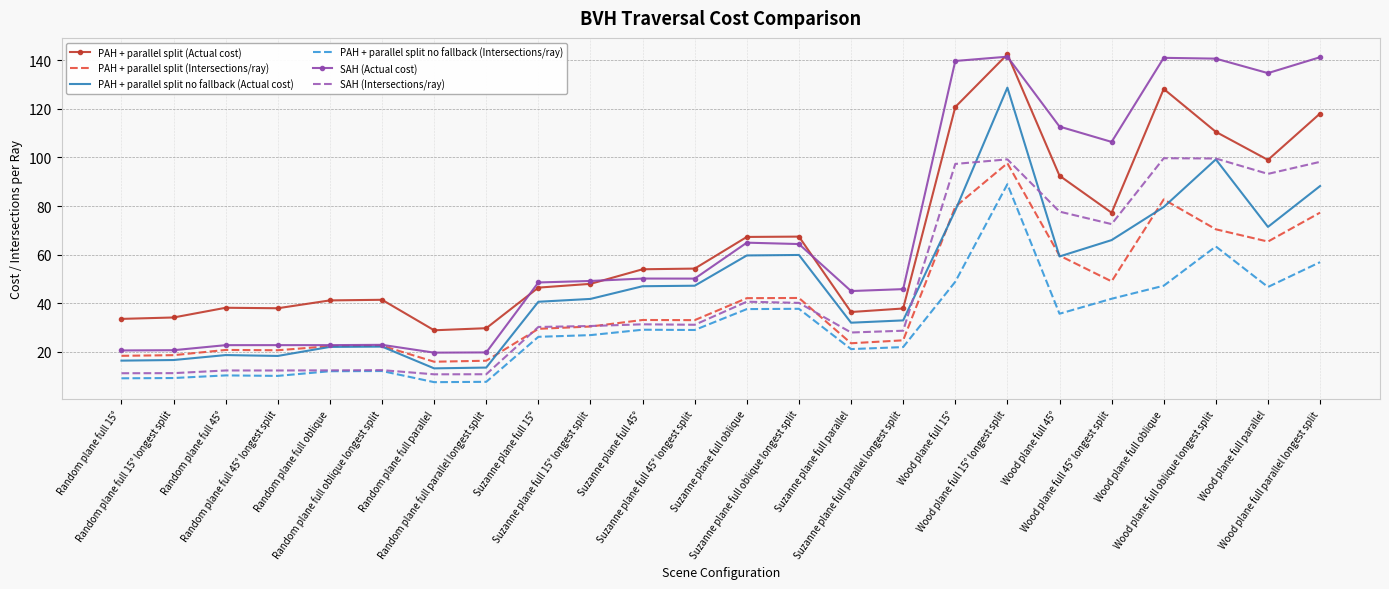

What value does the SAH (Intersections/ray) series have at Random plane full 45° longest split?

12.3